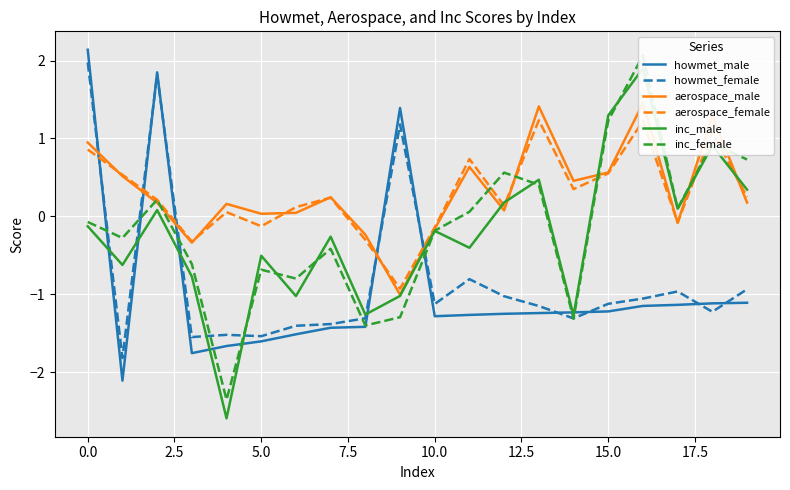

How many intersections are there between aerospace_female and howmet_male?

5